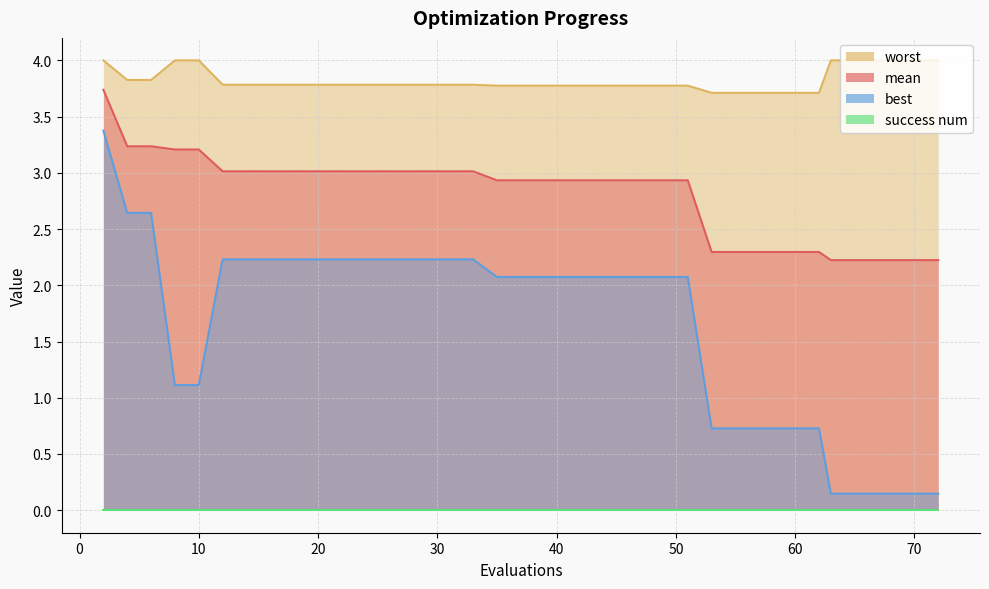

The best series shows 1.0 at 29. True or false?

False